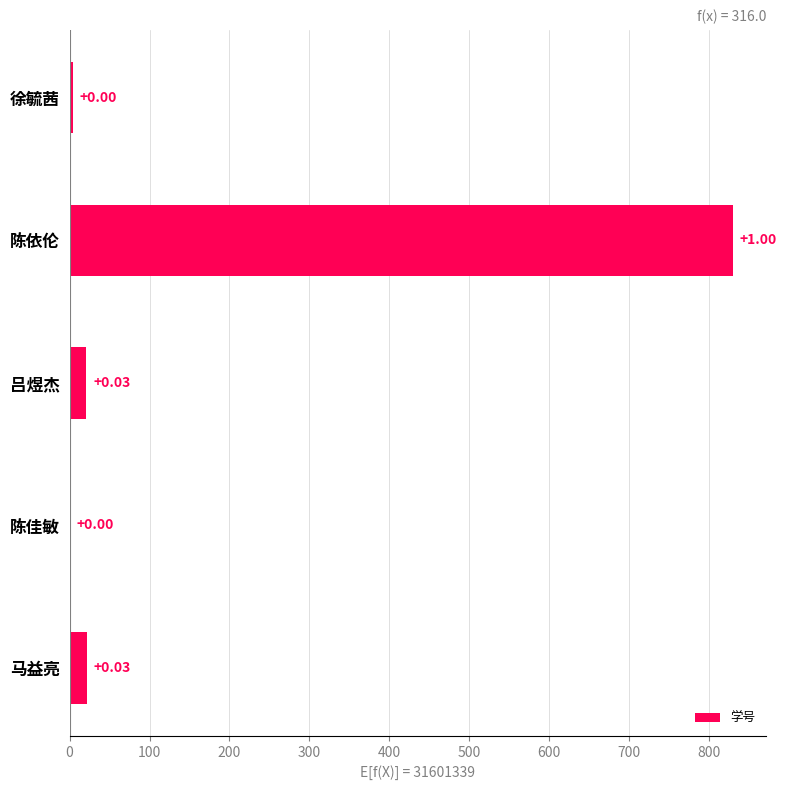

Which label corresponds to the largest value in the chart?

陈依伦